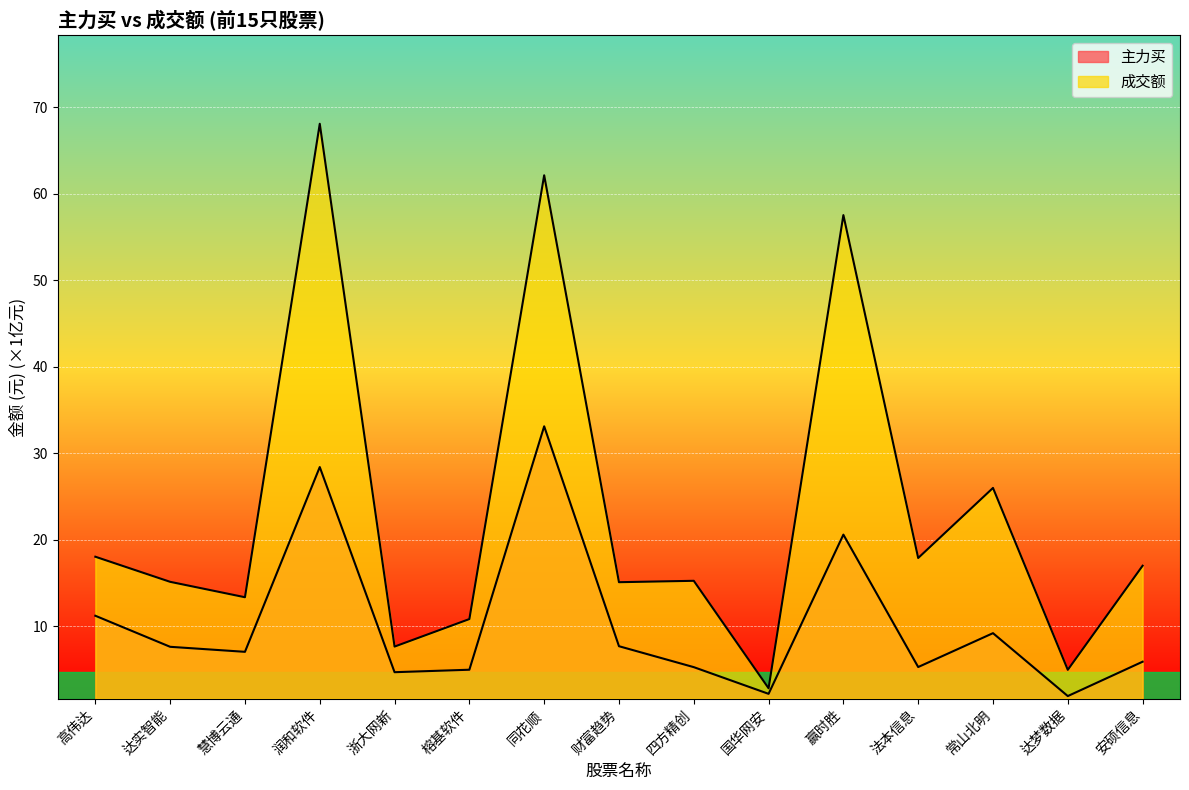

Which category has the lowest value in the 主力买 series?

达梦数据